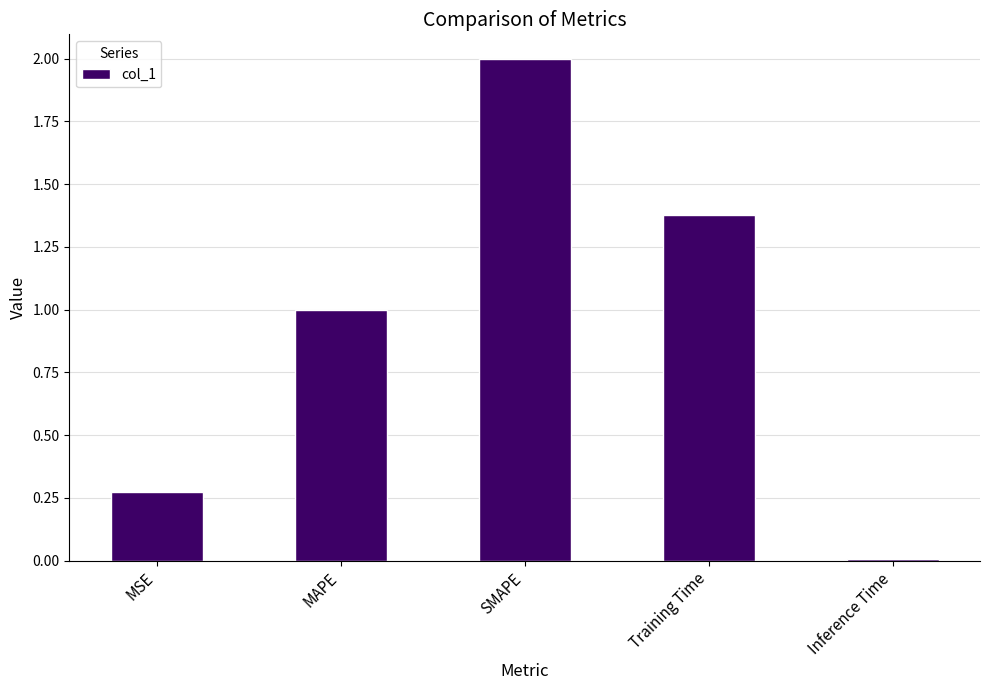

List the labels in order of value, smallest first.

Inference Time, MSE, MAPE, Training Time, SMAPE